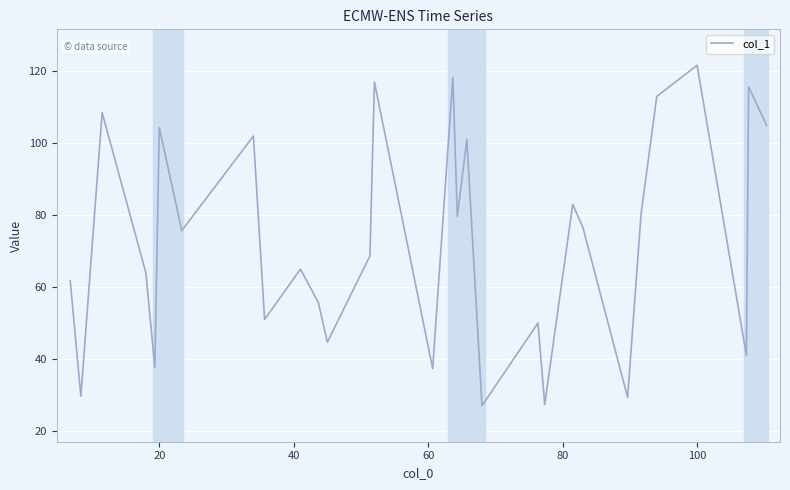

What is the difference between the maximum and minimum values?

94.7